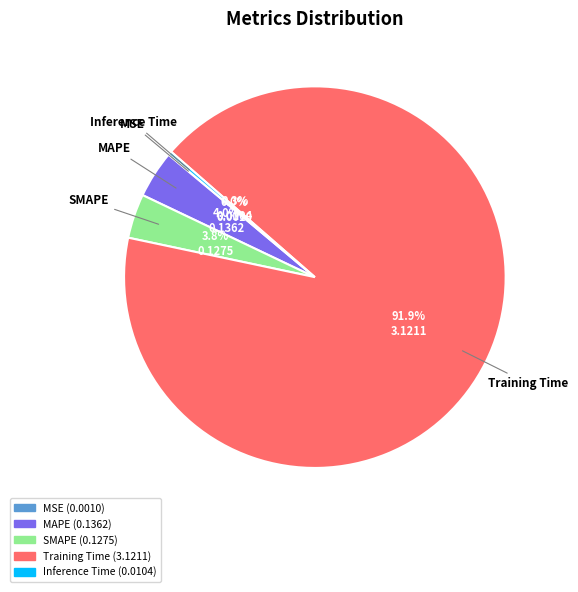

What is the largest slice in the pie chart?

Training Time